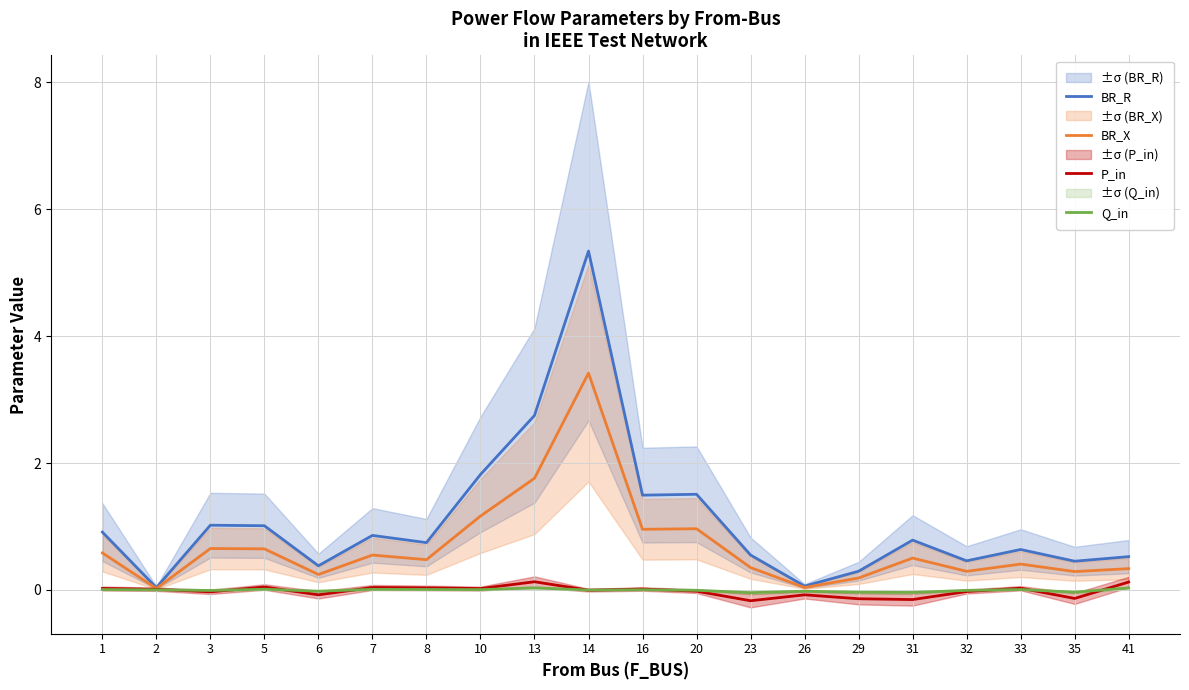

What is the difference between the P_in values at 26 and 5?

0.1